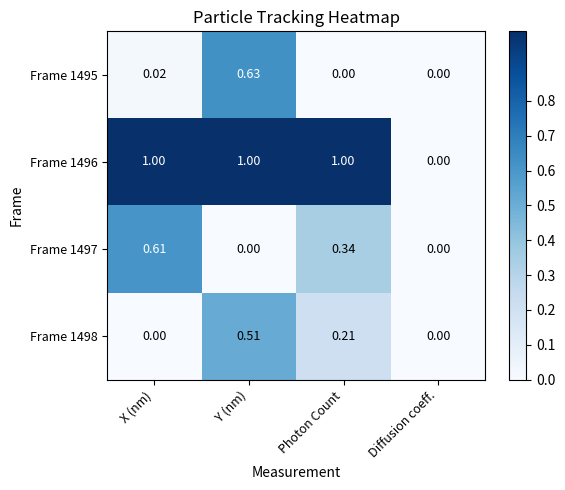

Is the value of Frame 1497 at Diffusion coeff. greater than the value of Frame 1495 at X (nm)?

No